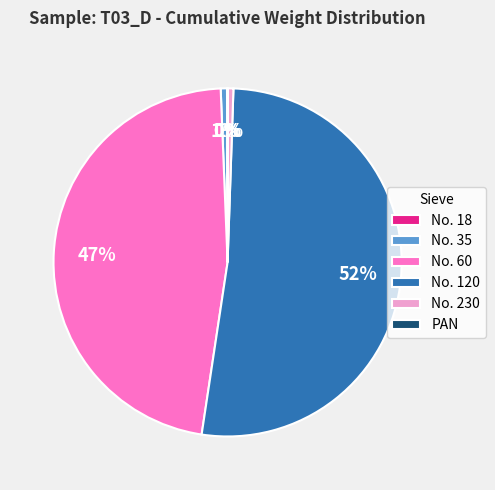

To the nearest percent, what is the combined percentage of No. 35 and No. 120?

52%